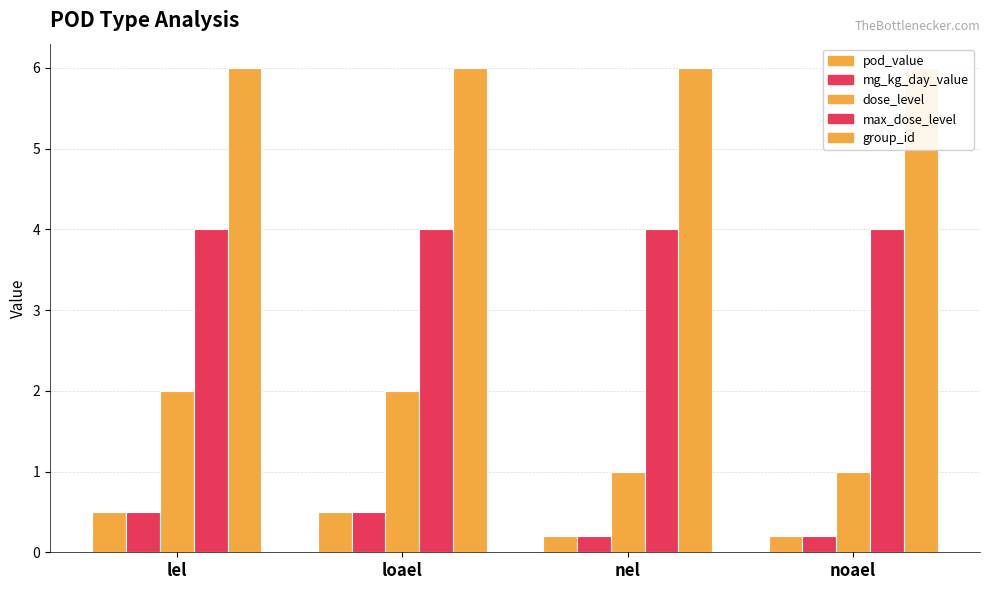

What is the maximum value for dose_level?

2.0